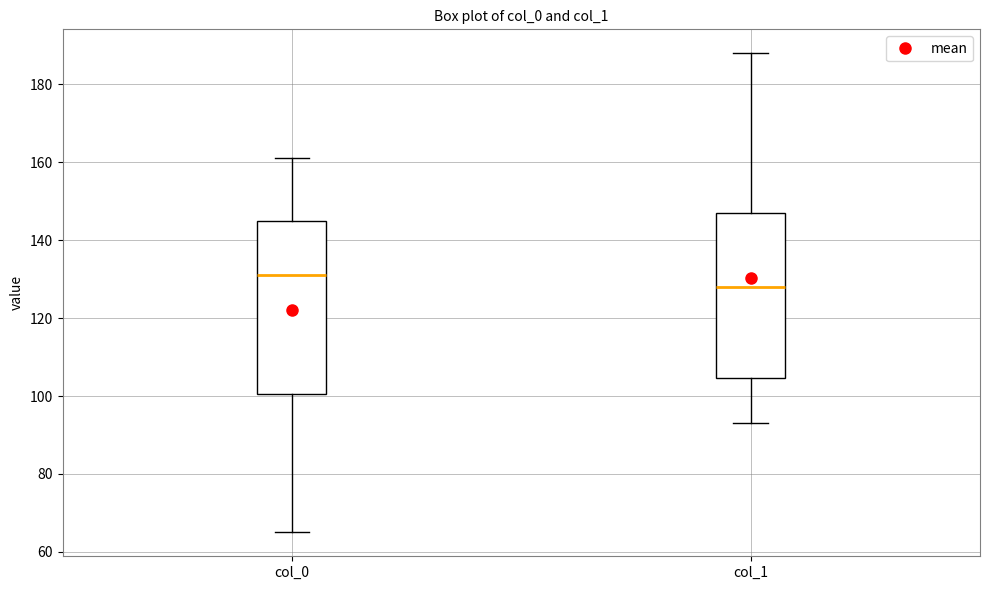

Comparing the boxes themselves (not the whiskers), which one is the tallest?

col_0